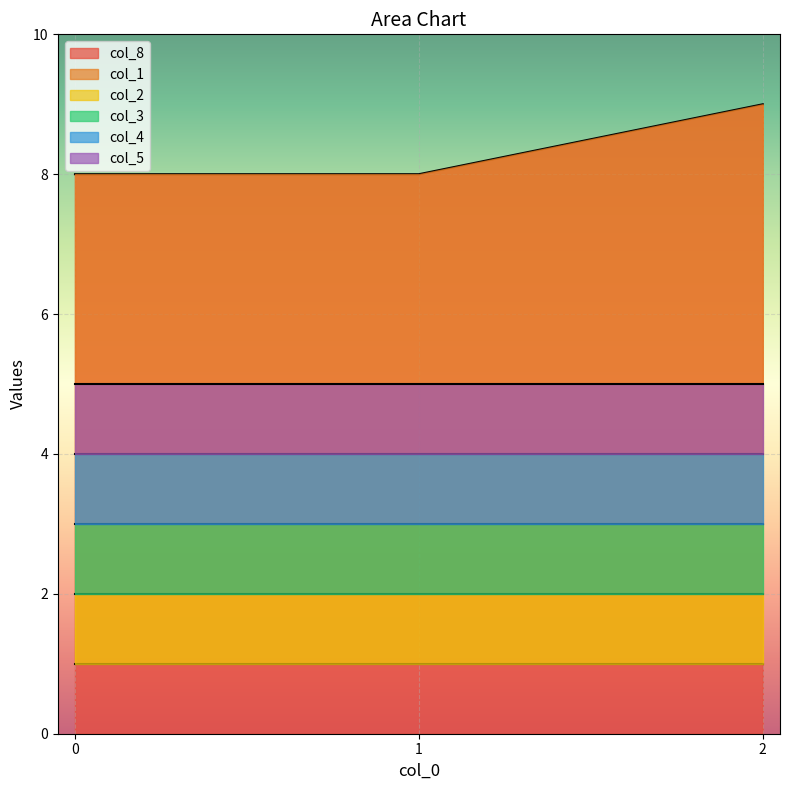

The value of col_8 at 2 is 14. True or false?

False